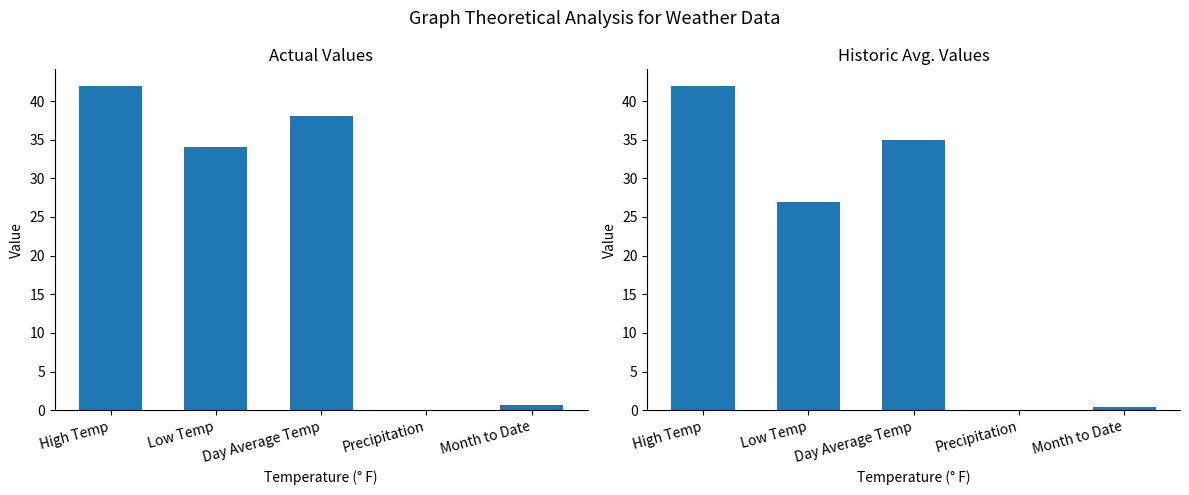

What is the sum of the Actual values at Low Temp and High Temp?

76.0